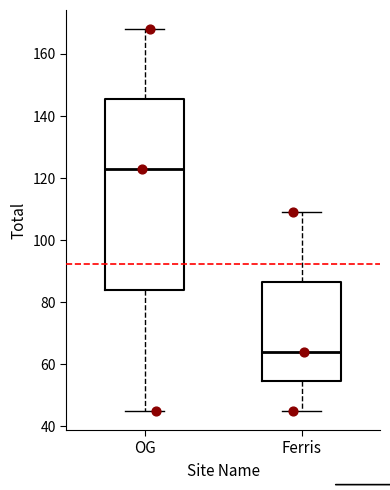

Where does the lower whisker of the box for Ferris end on the y-axis? The values are not printed on the chart, so give them approximately, as read against the axis.

46